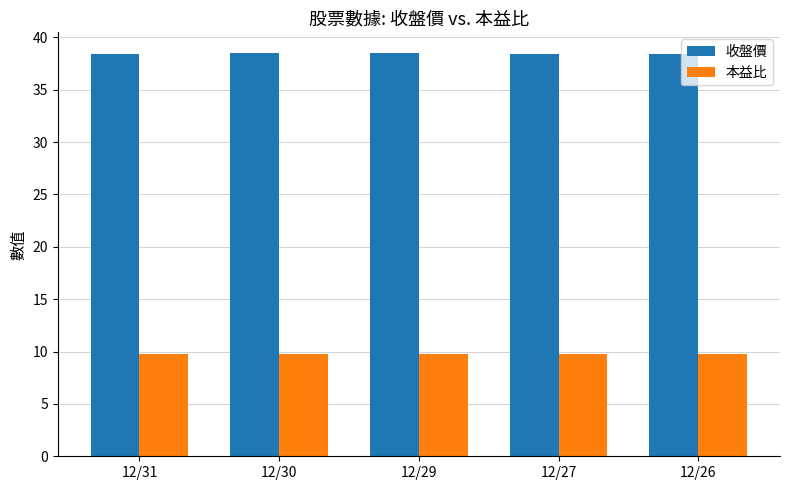

How many distinct data groups are displayed?

2